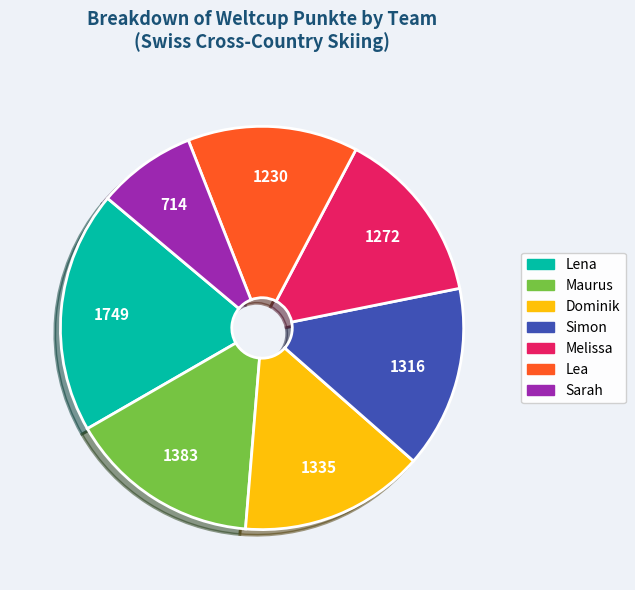

Is it true that Dominik is 7% of the pie?

False